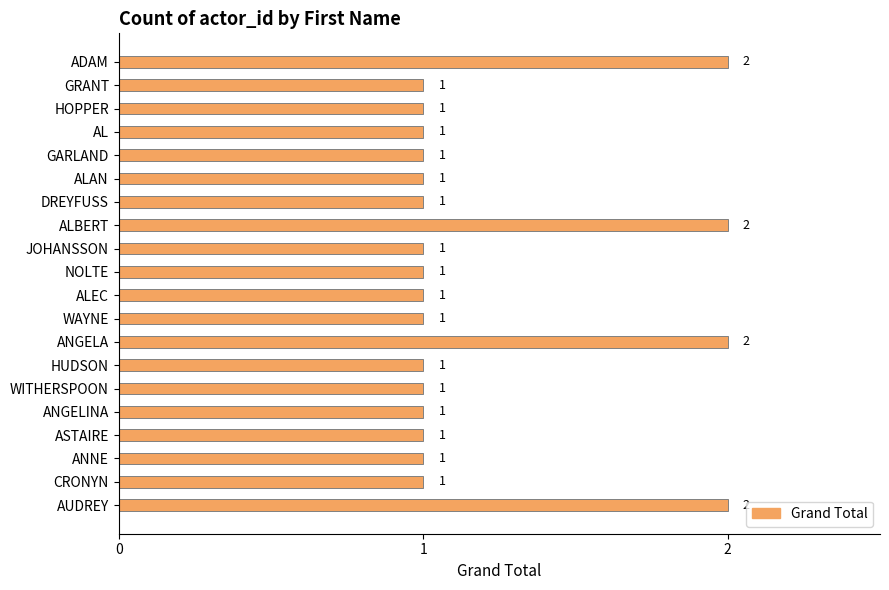

Between HOPPER and ANGELA, which is larger?

ANGELA